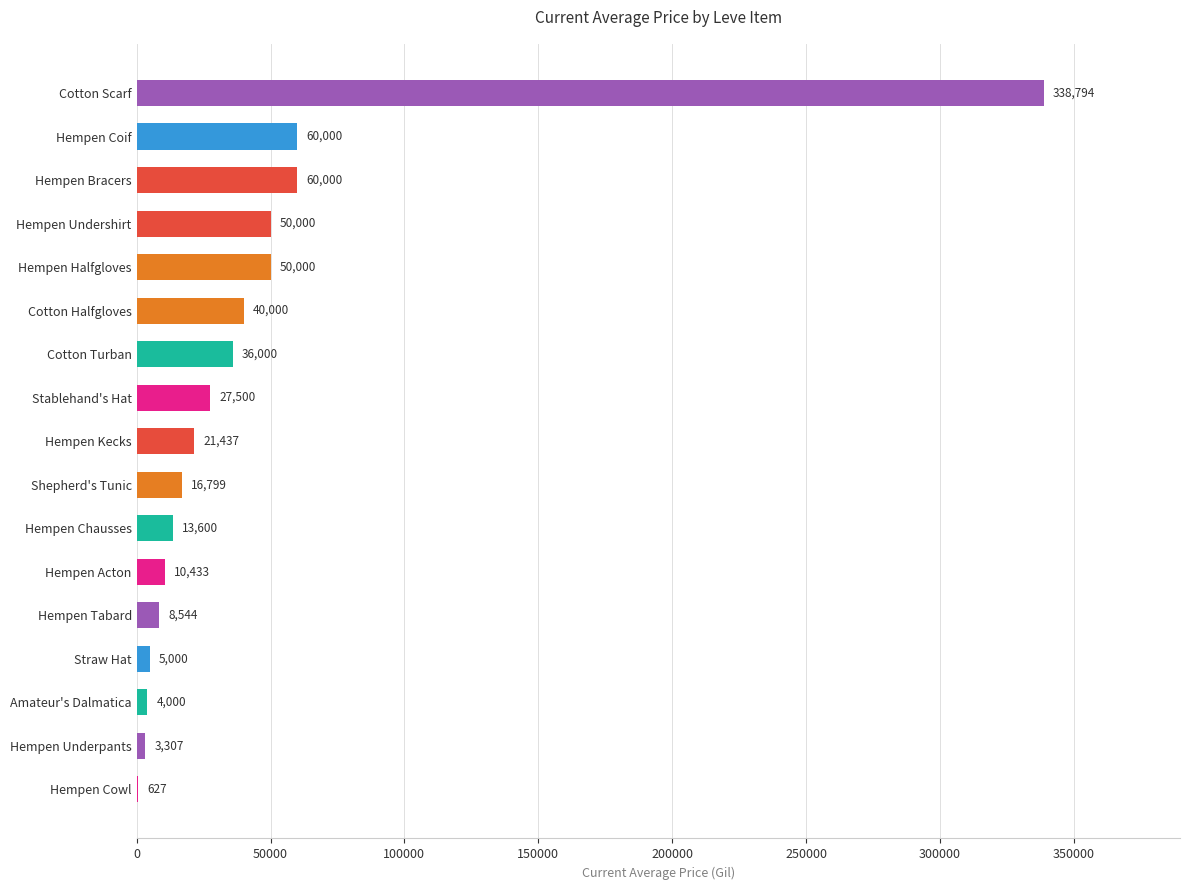

Is it true that the value at Hempen Undershirt is 19271.2?

False